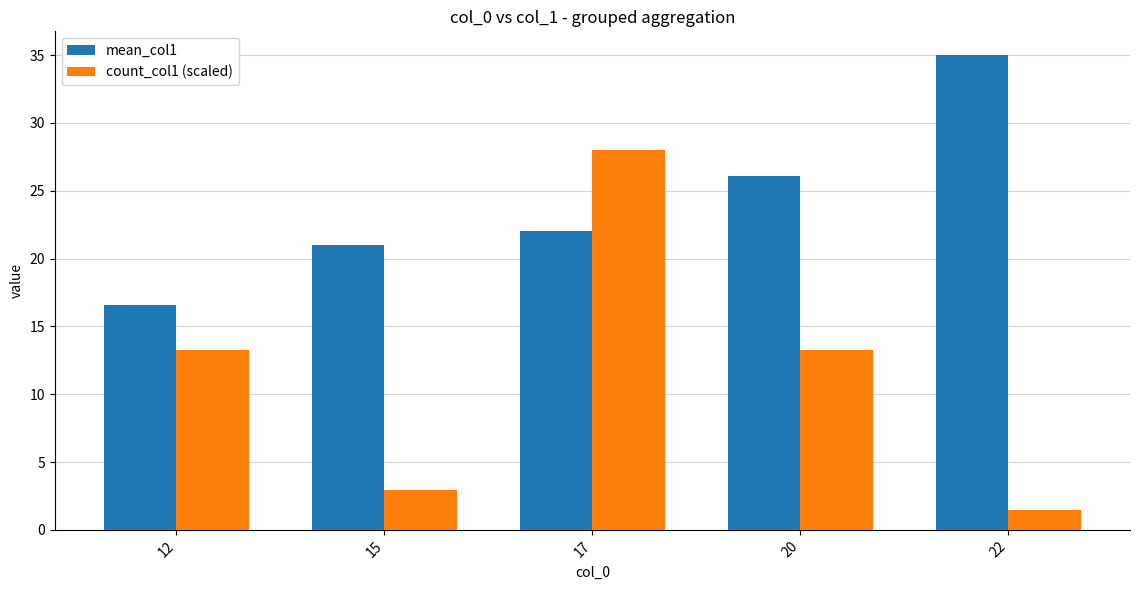

What is the value of the mean_col1 bar at the 4th from the left?

26.1